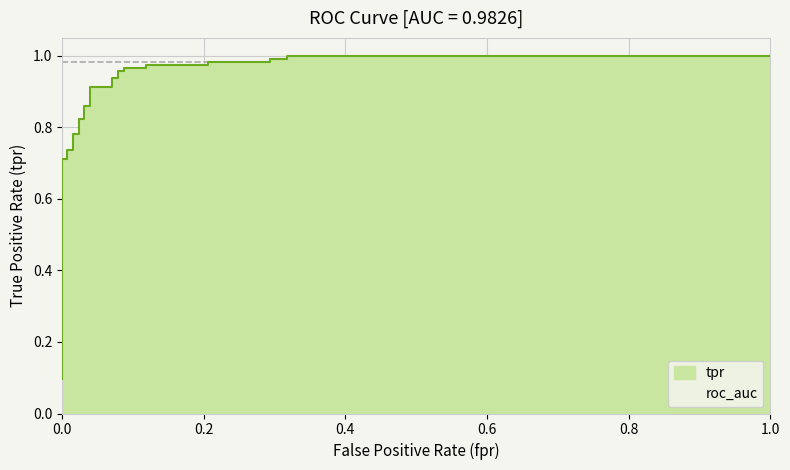

The value at 29 is 1.6. True or false?

False